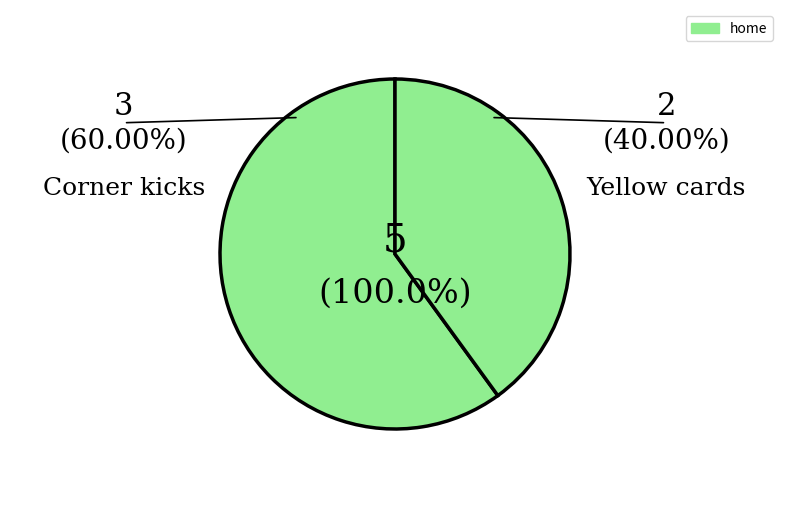

To the nearest percent, what is the difference between the Corner kicks and Yellow cards slice percentages?

20%